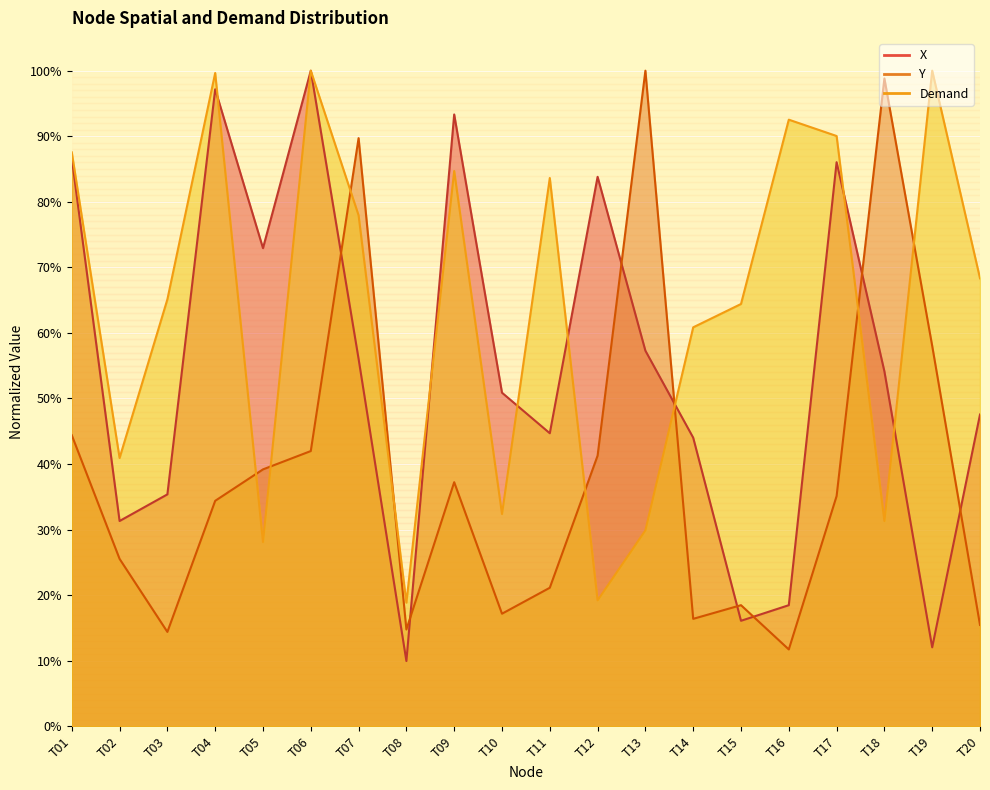

What is the approximate value of Y at T06?

0.4